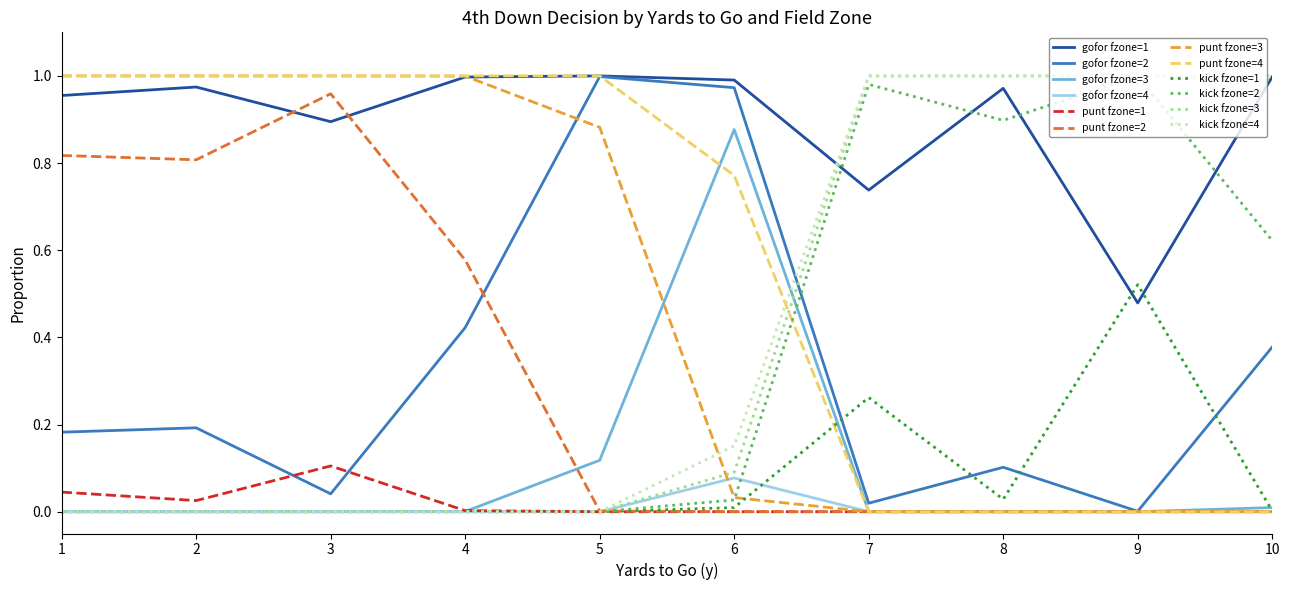

Is it true that punt fzone=2 equals 1.0 at 3?

True